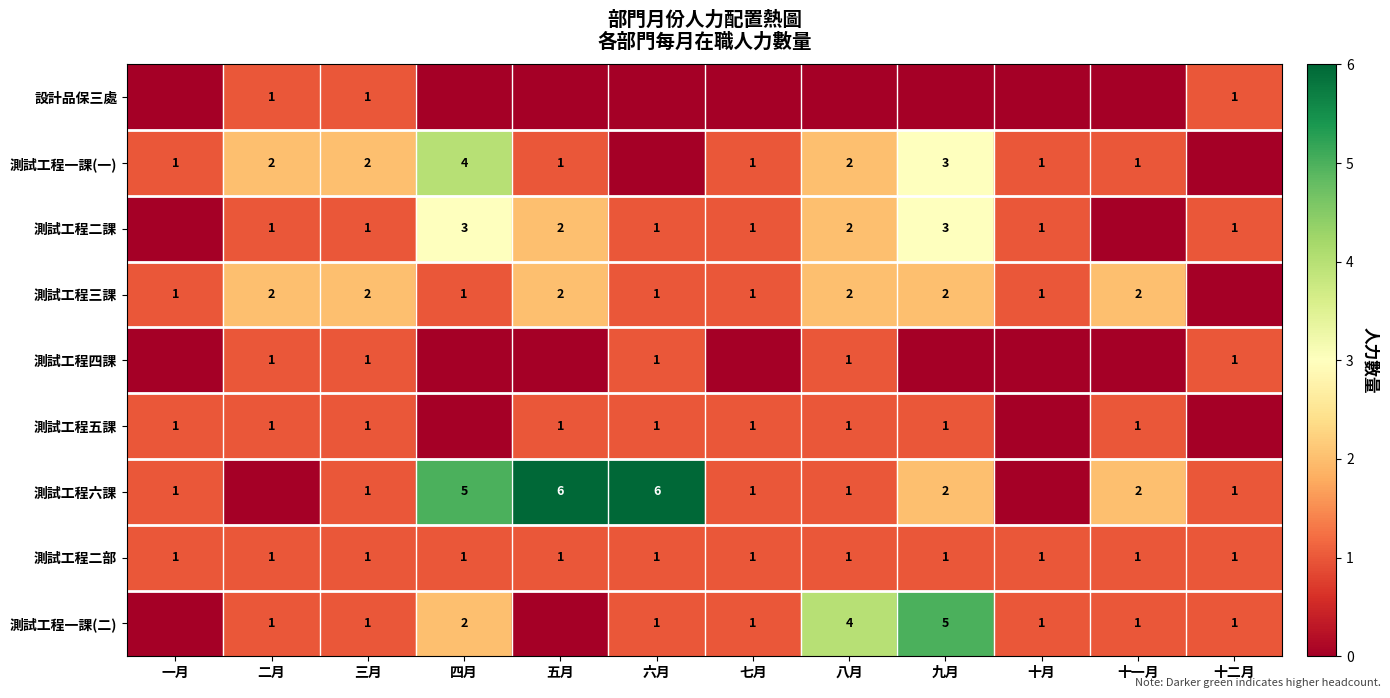

The value of 測試工程二部 at 二月 is 1. True or false?

True